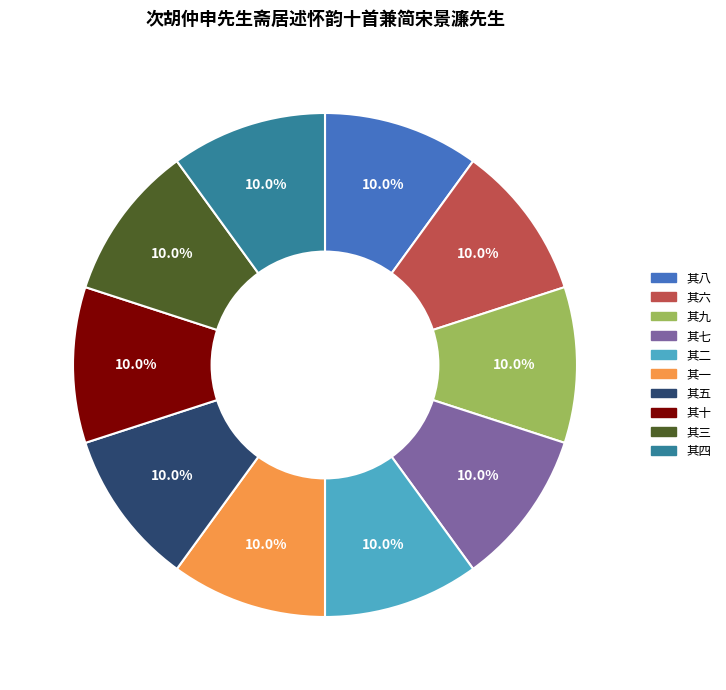

To the nearest percent, what portion does 其二 represent?

10%